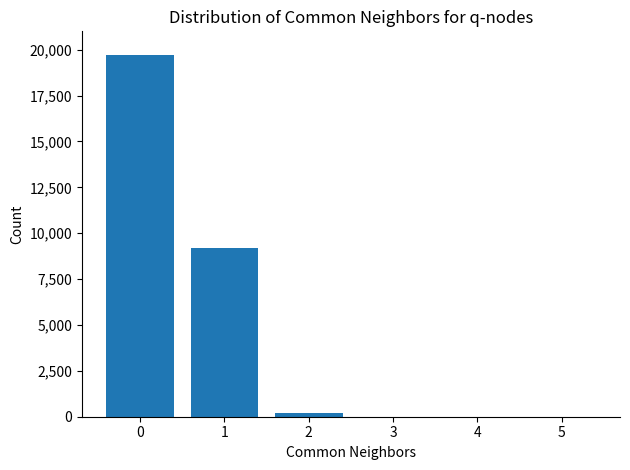

What is the sum of all values?

29100